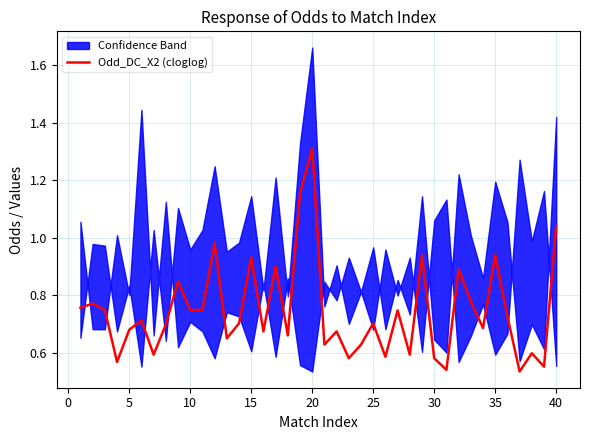

How many lines are shown in the chart?

1